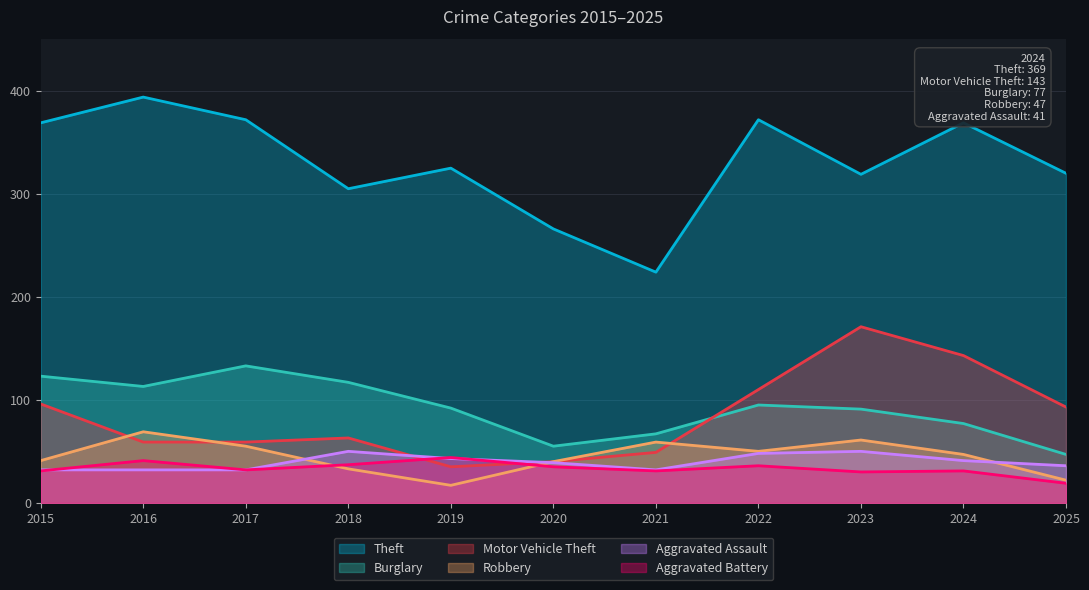

What is the sum of all Theft values?

3635